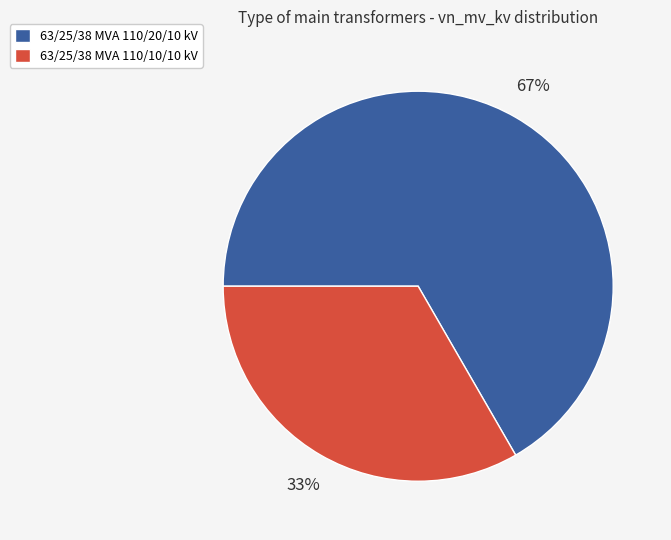

Approximately how many times larger is the value at 63/25/38 MVA 110/10/10 kV compared to 63/25/38 MVA 110/20/10 kV?

0.5